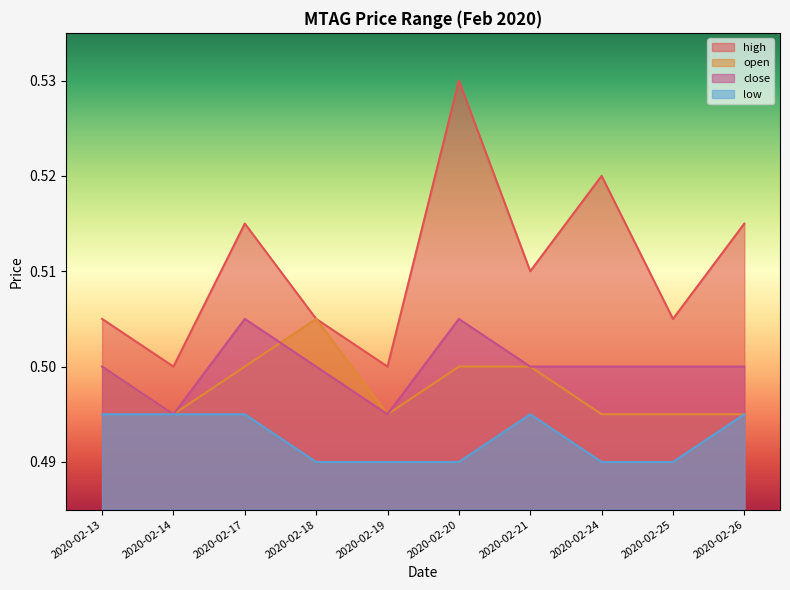

Which series has the largest total across all categories?

high